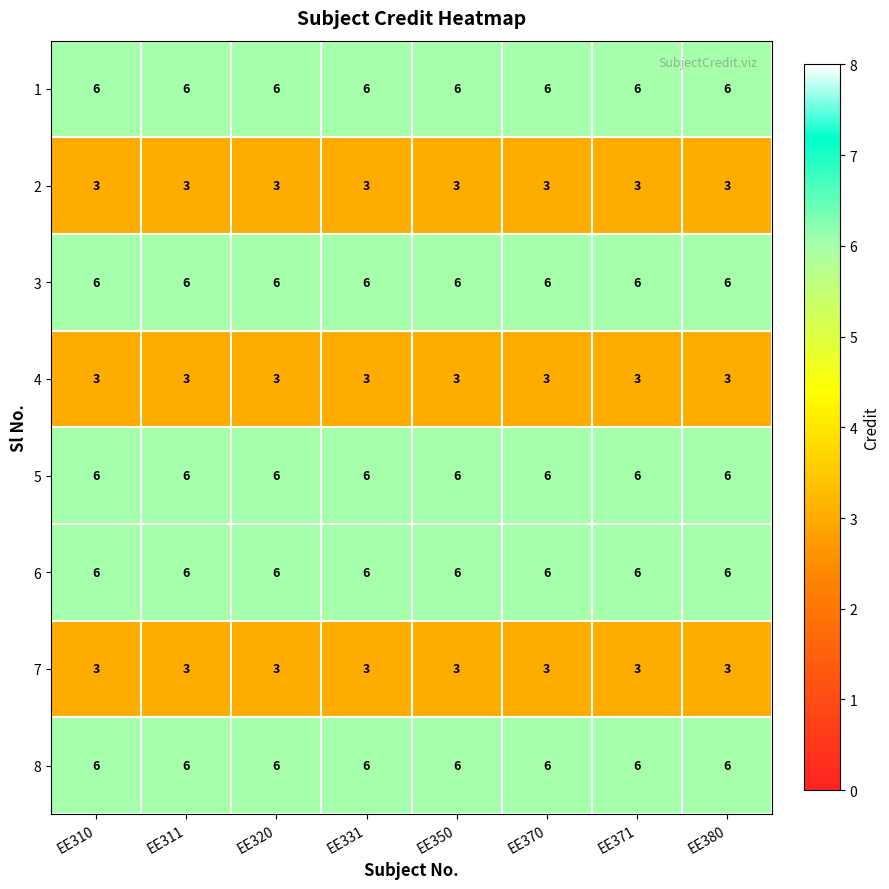

What is the highest value of the 3 series?

6